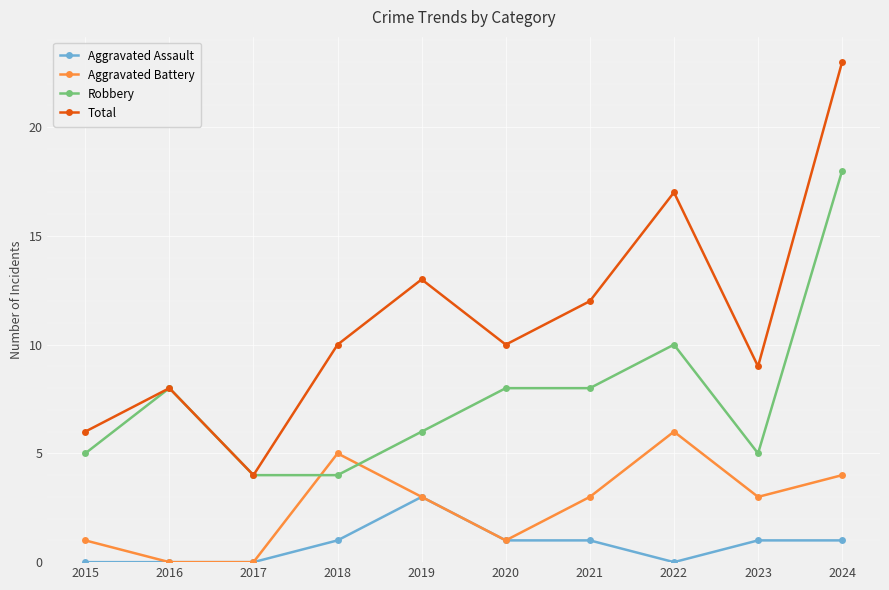

Reading left to right, what are all the values shown in this chart?

Aggravated Assault: 2015=0	2016=0	2017=0	2018=1	2019=3	2020=1	2021=1	2022=0	2023=1	2024=1
Aggravated Battery: 2015=1	2016=0	2017=0	2018=5	2019=3	2020=1	2021=3	2022=6	2023=3	2024=4
Robbery: 2015=5	2016=8	2017=4	2018=4	2019=6	2020=8	2021=8	2022=10	2023=5	2024=18
Total: 2015=6	2016=8	2017=4	2018=10	2019=13	2020=10	2021=12	2022=17	2023=9	2024=23